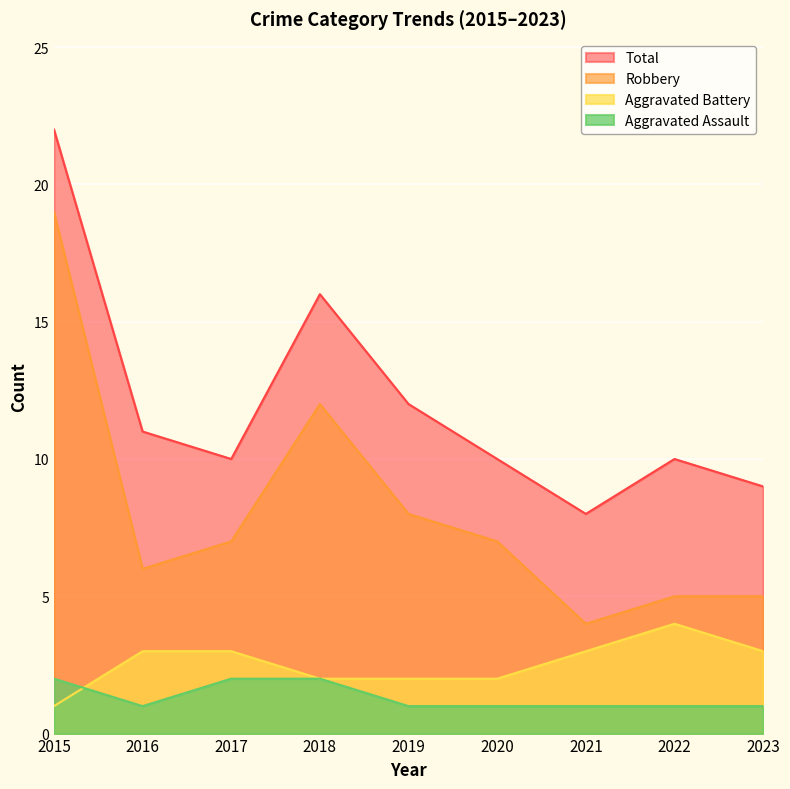

At 2022, list the series in order from smallest to largest.

Aggravated Assault, Aggravated Battery, Robbery, Total